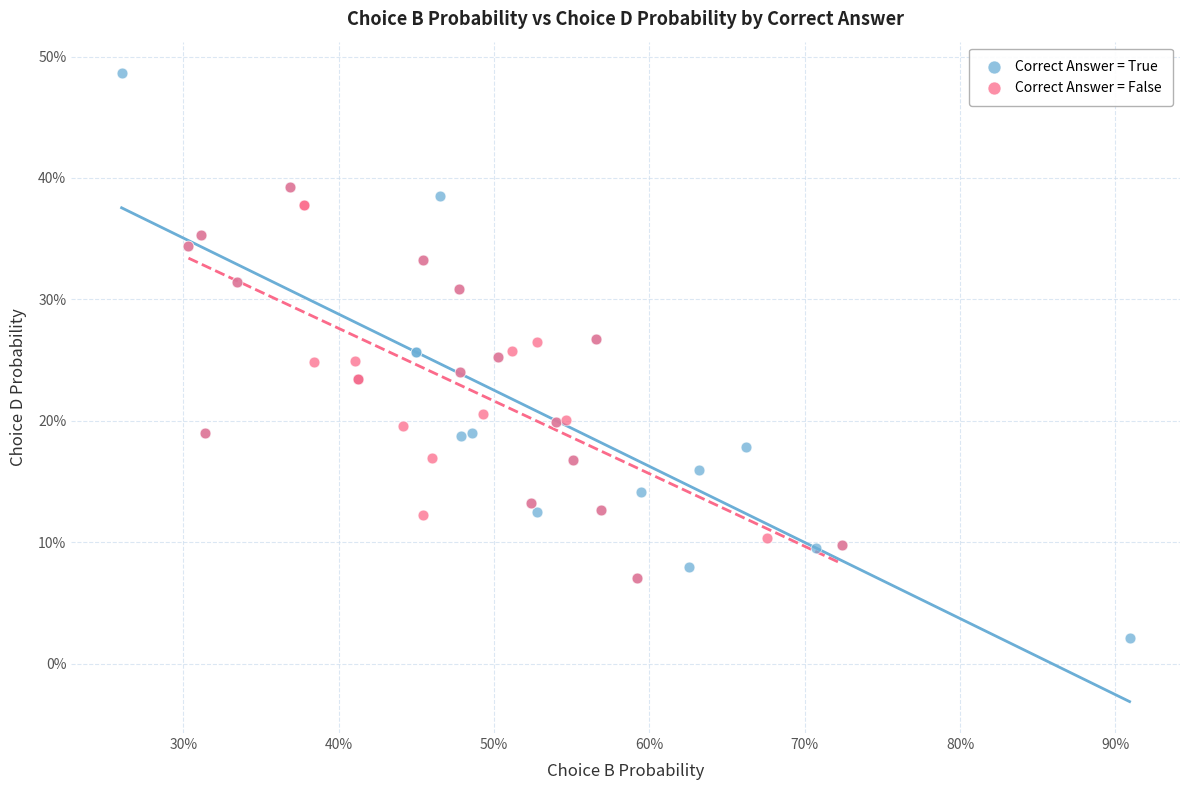

Which series has the largest Y range (max minus min)?

Correct Answer = True